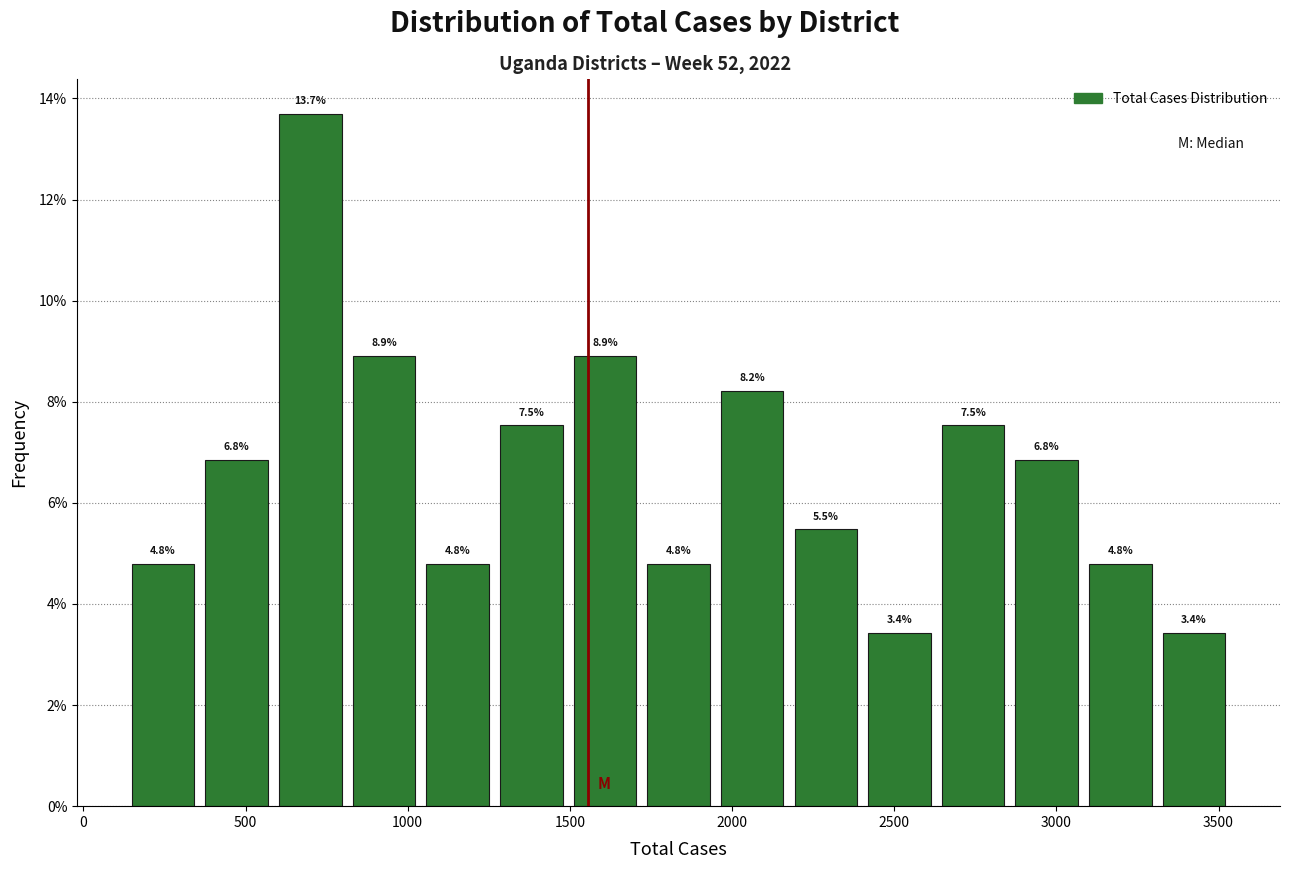

Which range on the x-axis has the tallest bar?

600 to 800